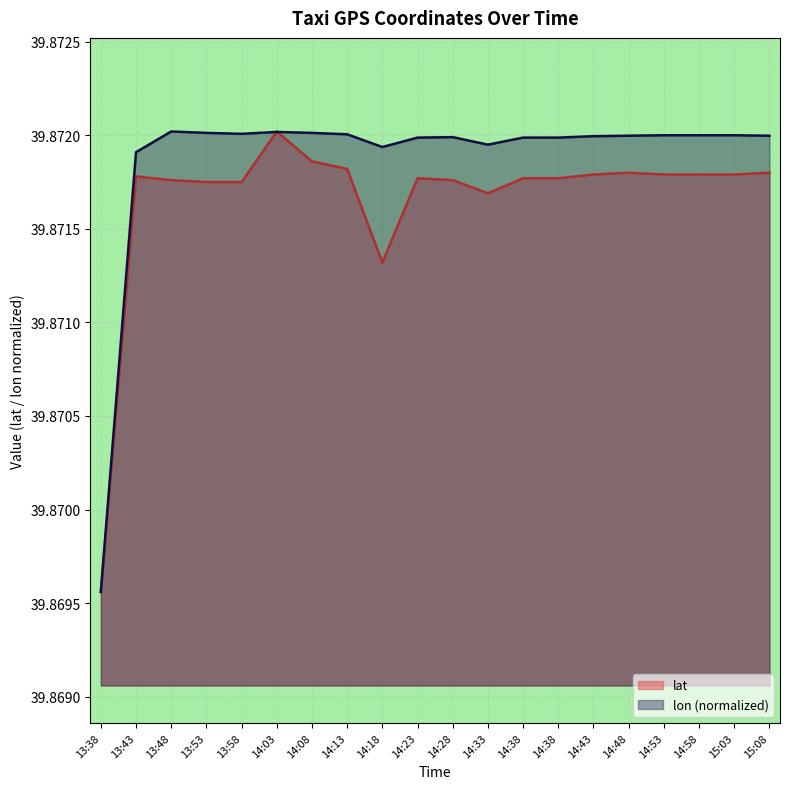

Which has a higher value, 14:23 or 15:08?

15:08